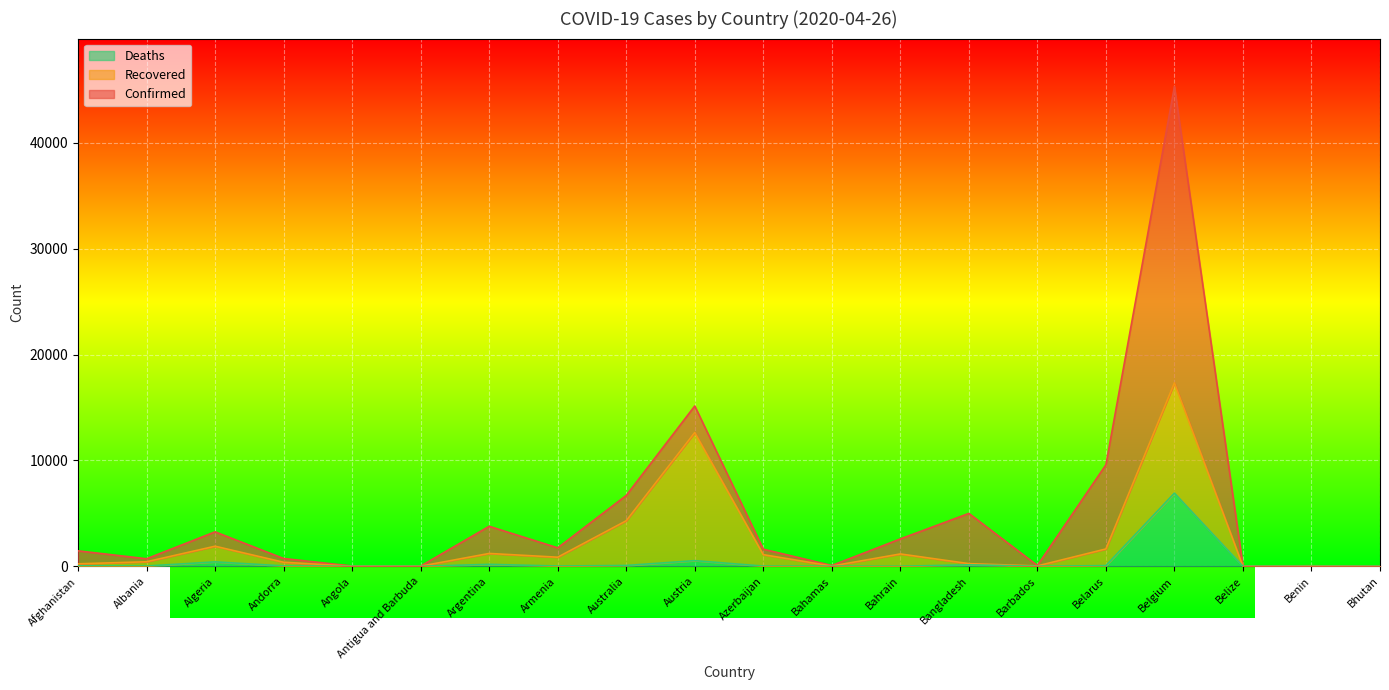

True or false: Deaths and Confirmed cross at least once.

False